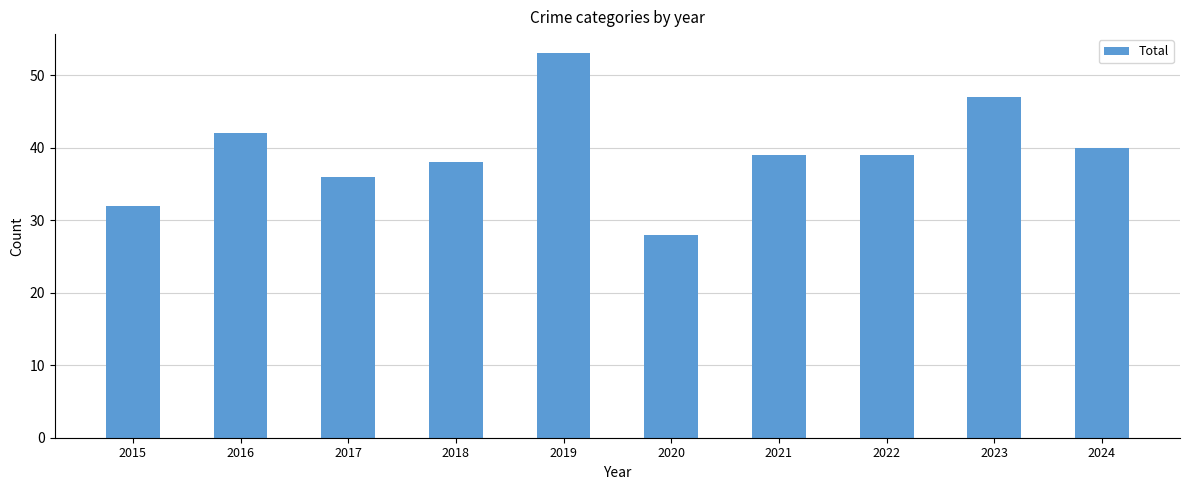

Which category has the highest value across all series?

2019